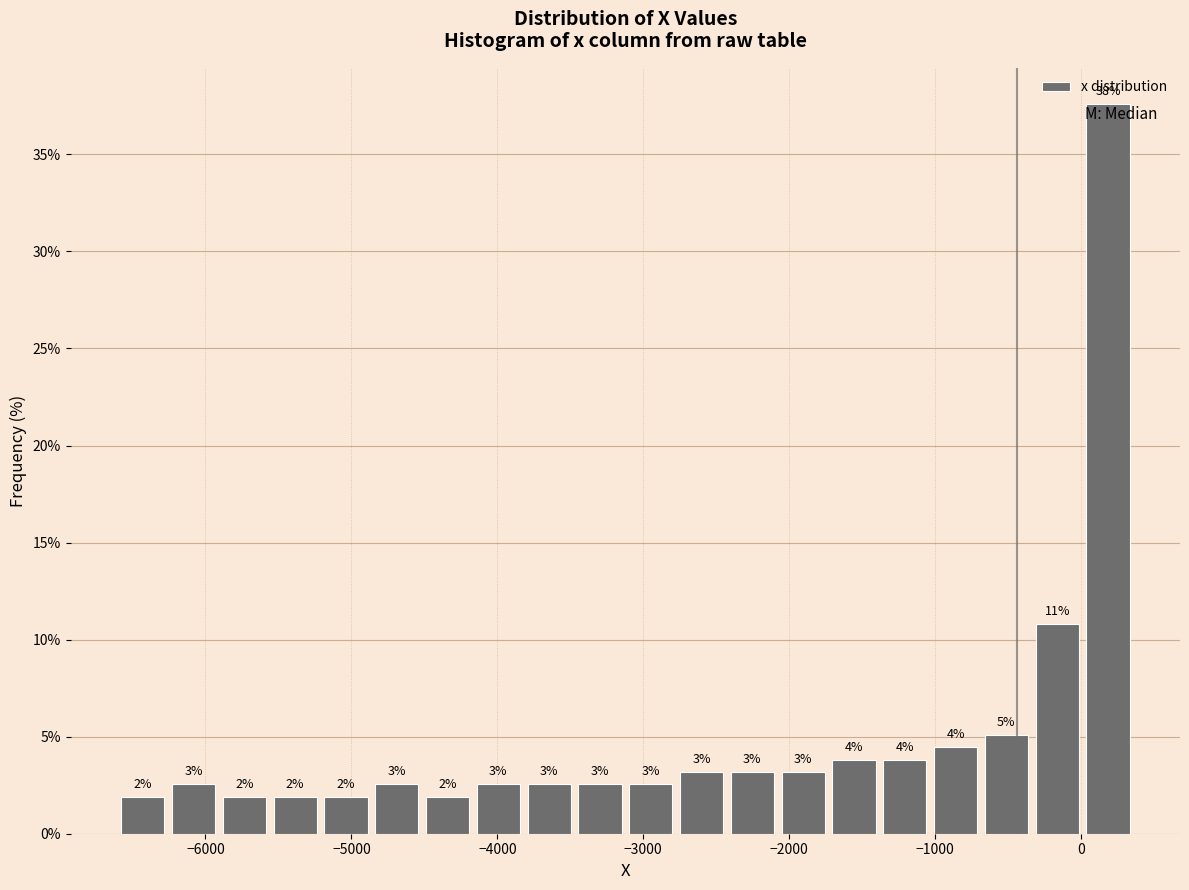

Read against the x-axis, roughly where is the centre of the tallest bar?

200